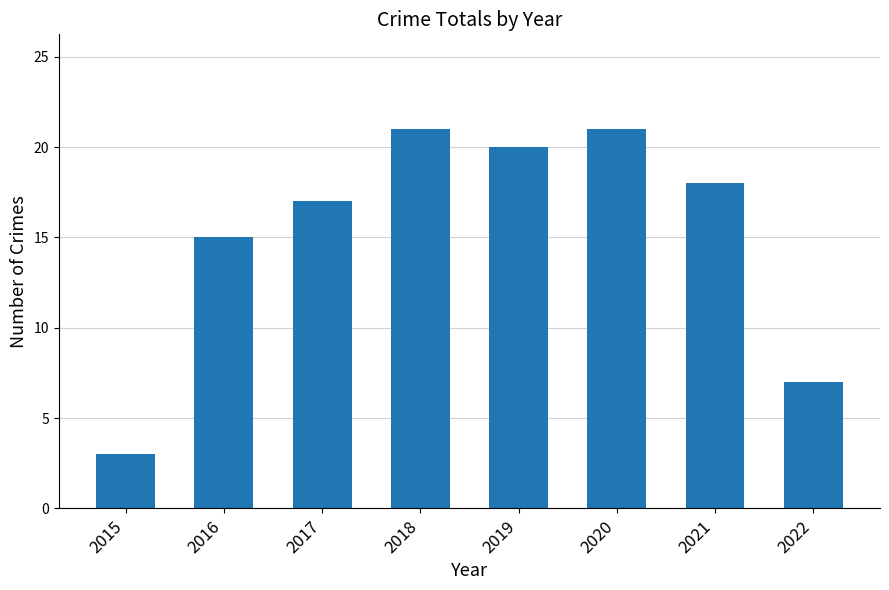

At which category does the chart reach its minimum across all series?

2015